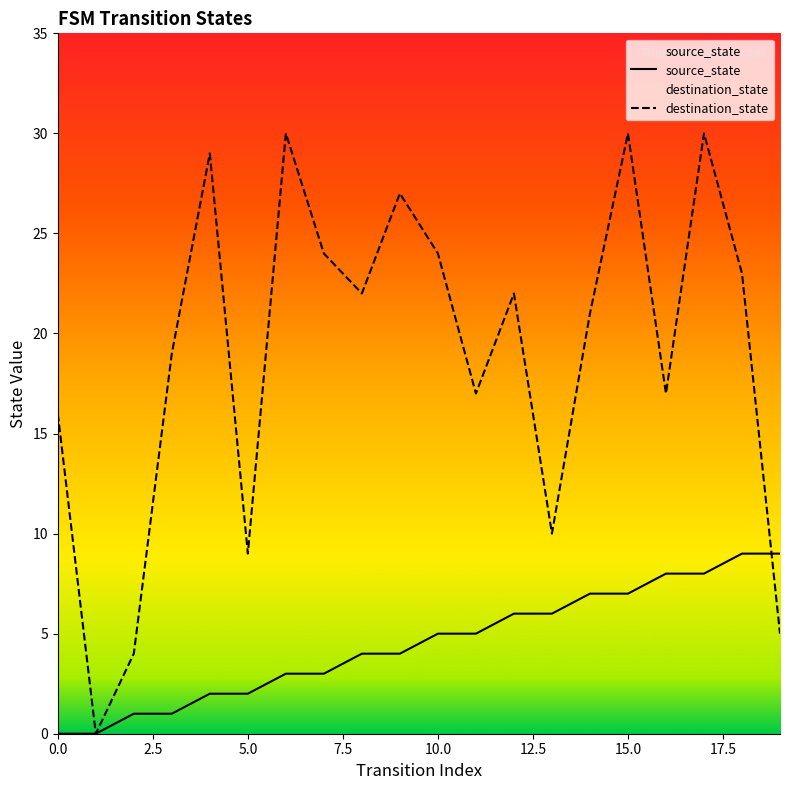

At how many categories does at least one series exceed 11?

15